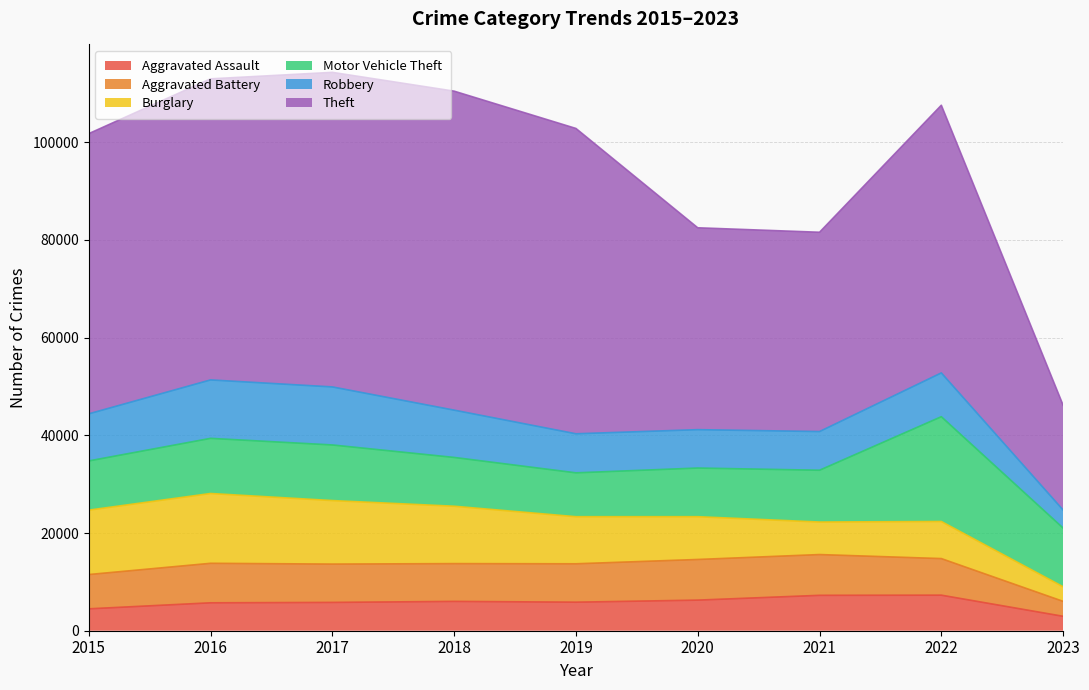

At how many categories does at least one series exceed 14391?

9